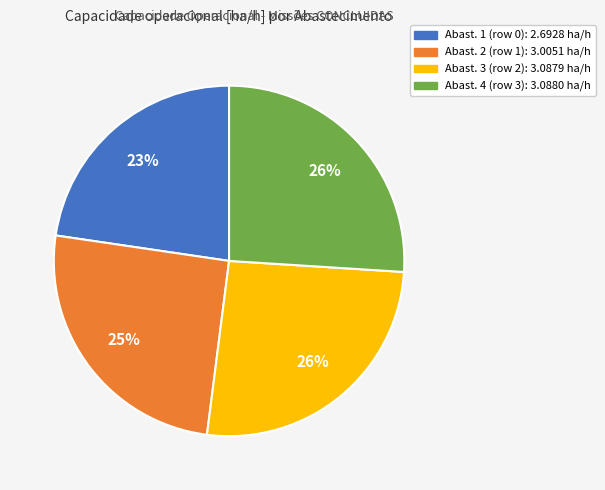

To the nearest percent, what is the average slice percentage?

25%